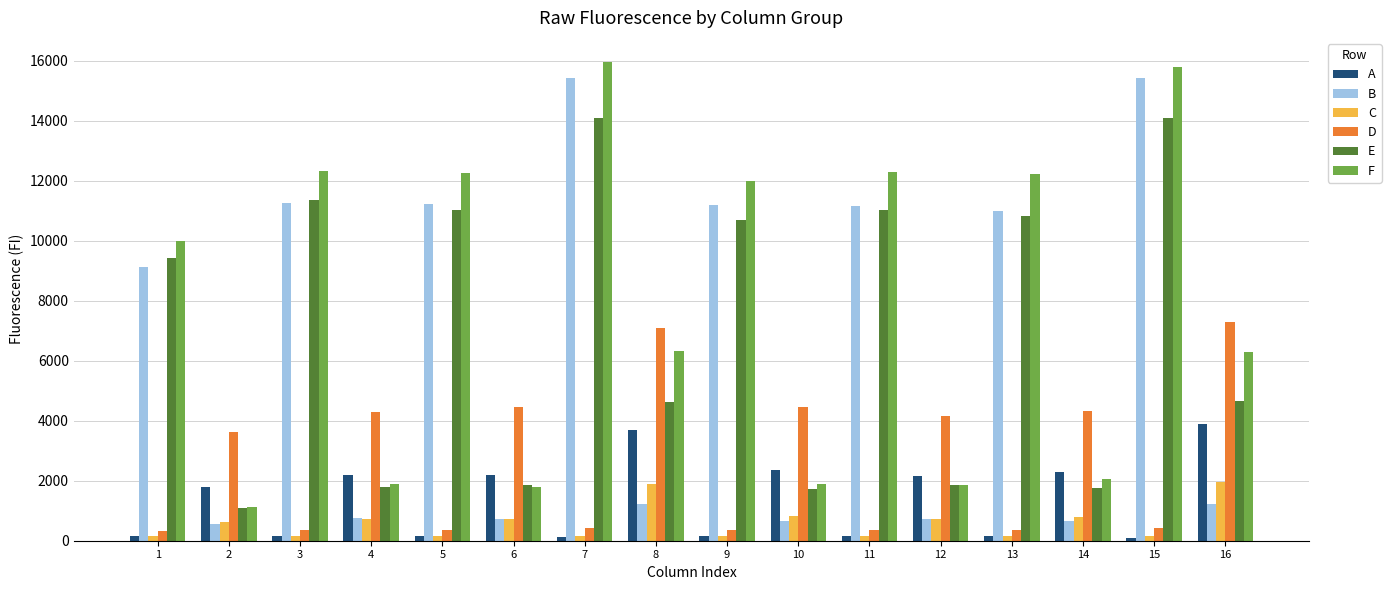

What is the highest value of the E series?

14102